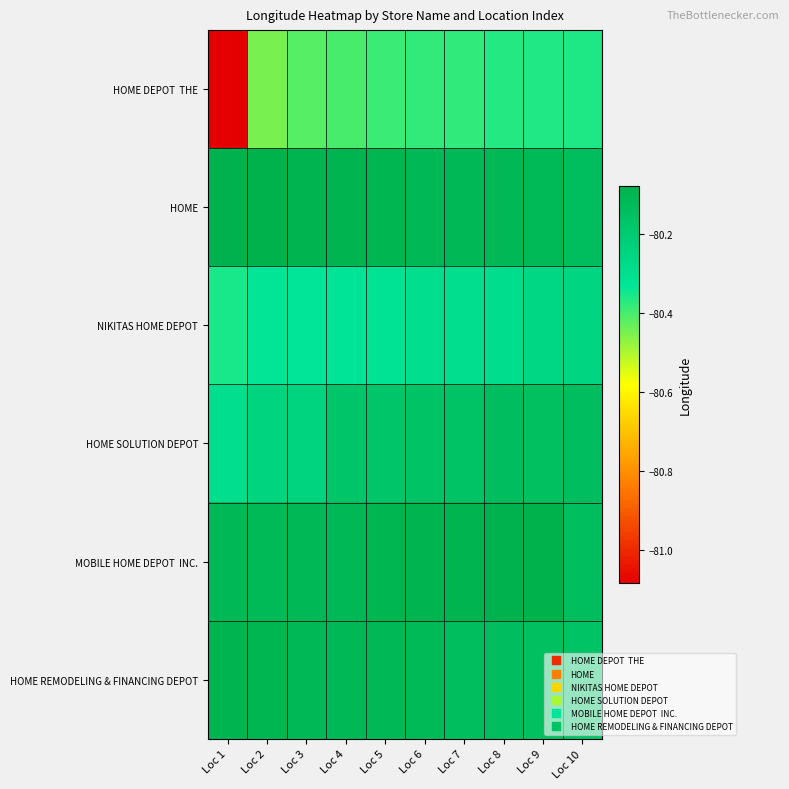

What is the smallest value displayed?

-81.1